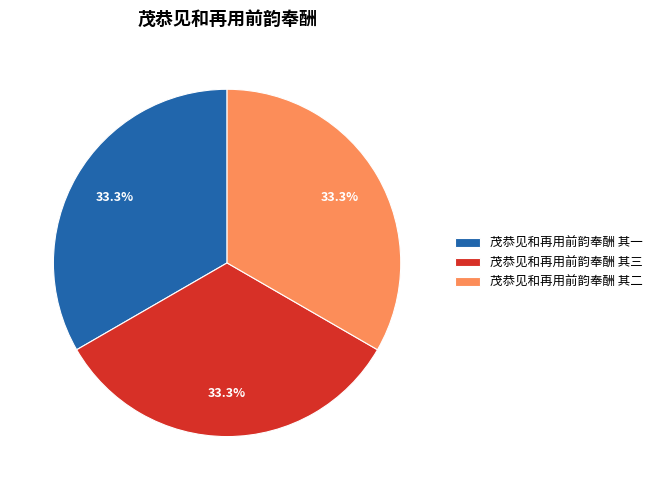

What is the ratio of the value at 茂恭见和再用前韵奉酬 其二 to the value at 茂恭见和再用前韵奉酬 其三?

1.0